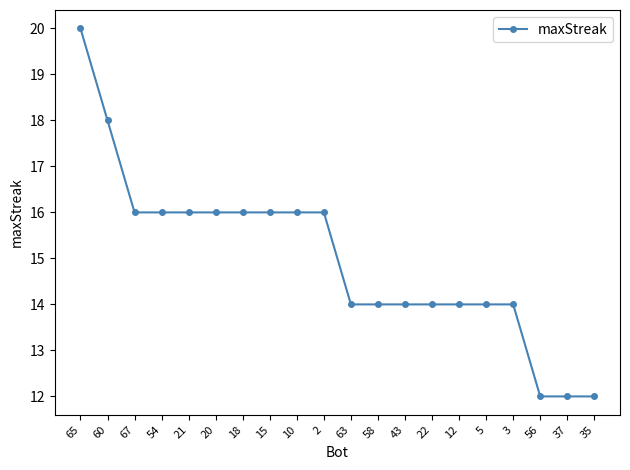

What is the maximum value shown in the chart?

20